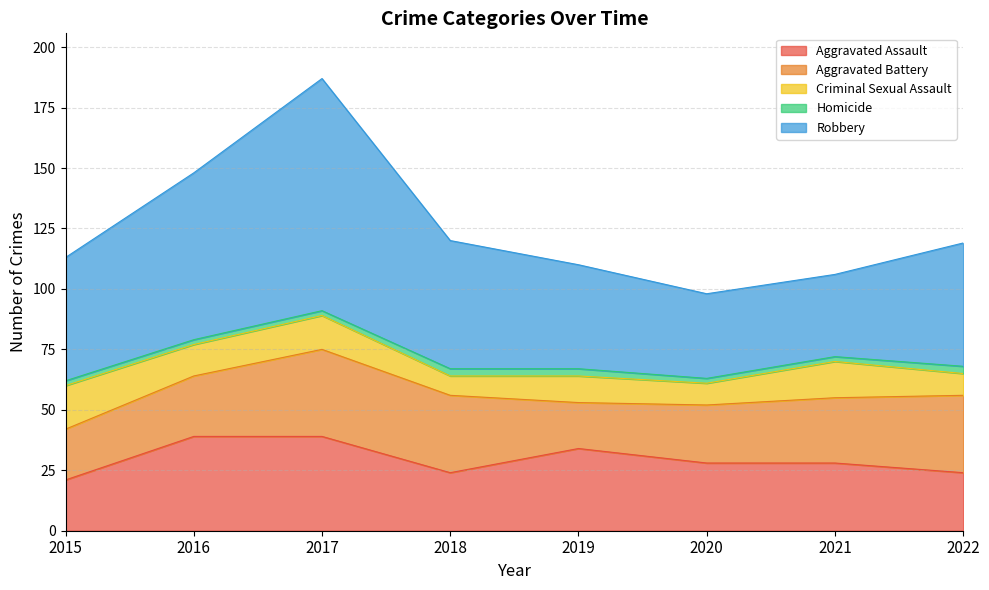

Between 2015 and 2018, which series saw the biggest shift?

Aggravated Battery